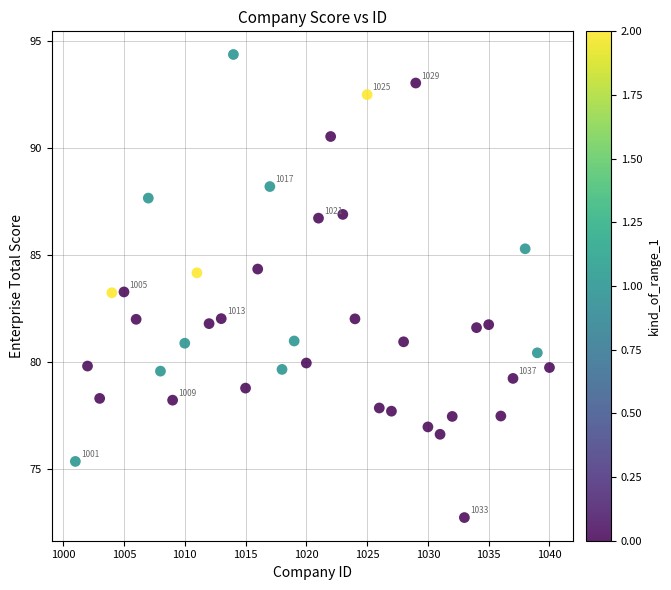

What is the range of Y values (max minus min)?

21.6